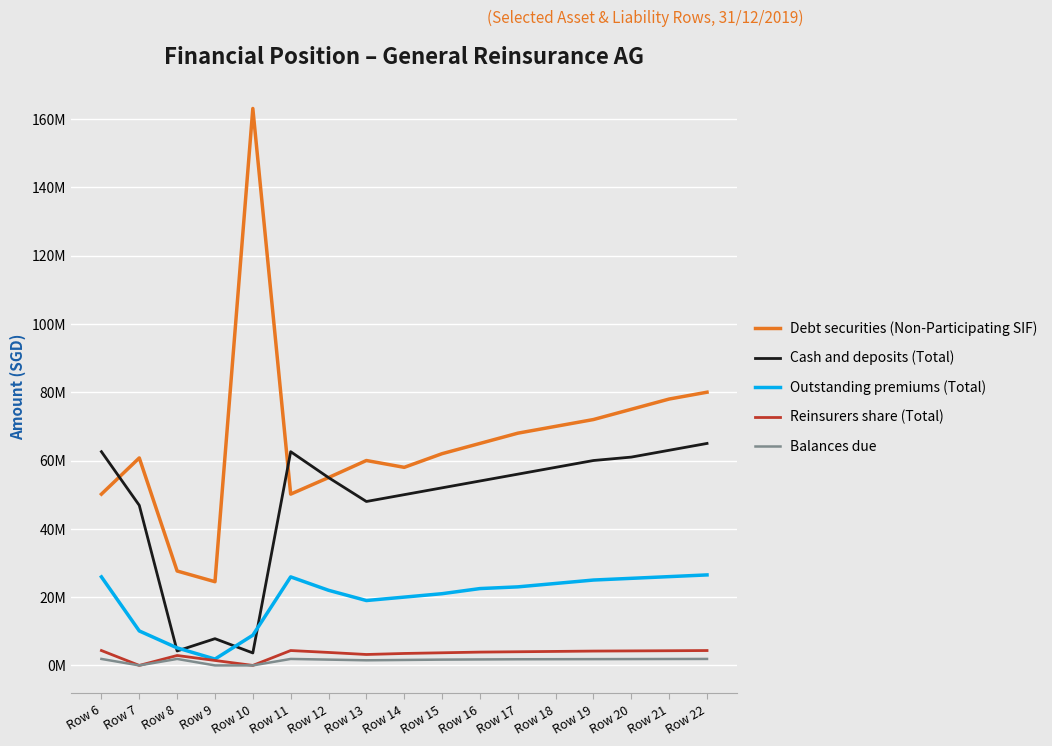

At which category does Reinsurers share (Total) reach its first local peak?

Row 8